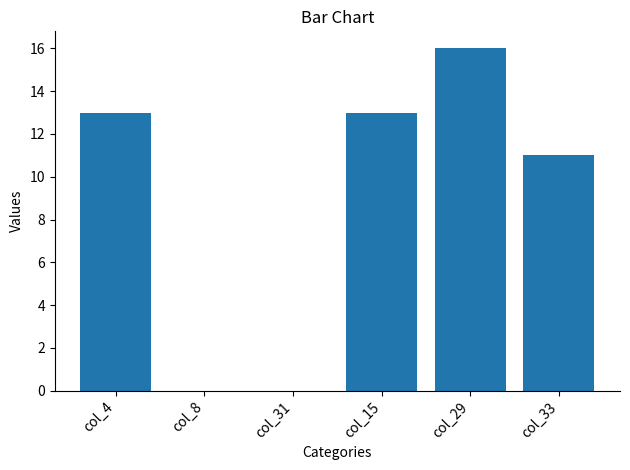

What is the sum of all values?

53